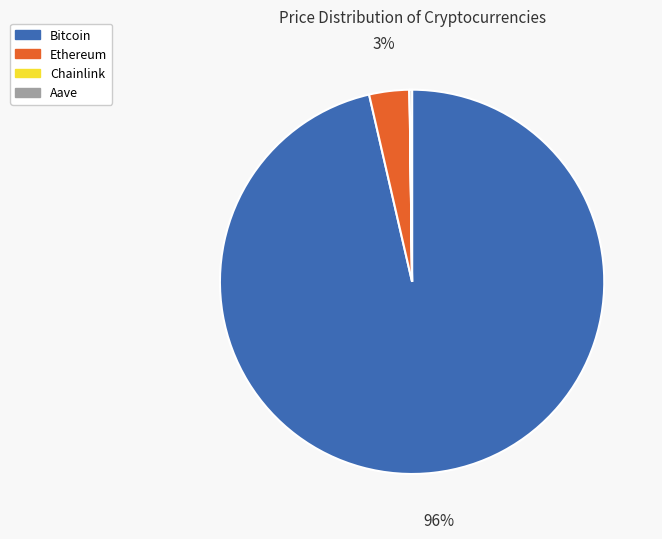

What is the largest slice in the pie chart?

Bitcoin